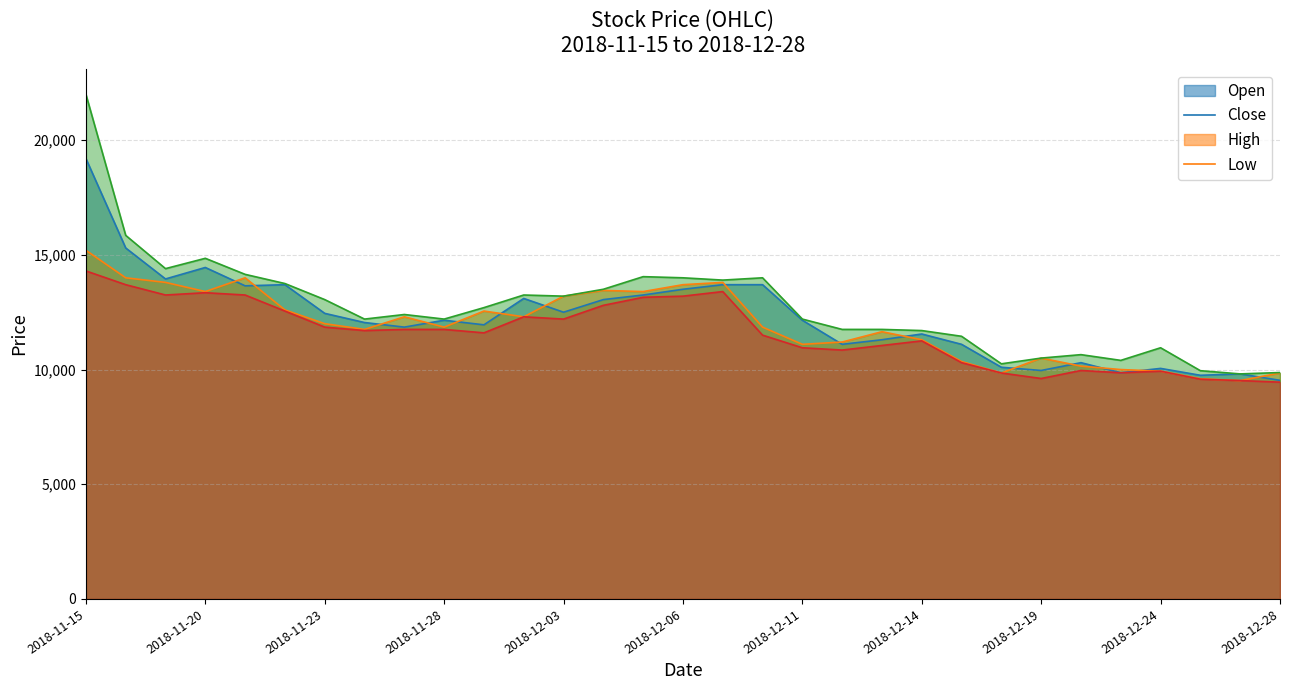

Does the chart have visible grid lines?

Yes